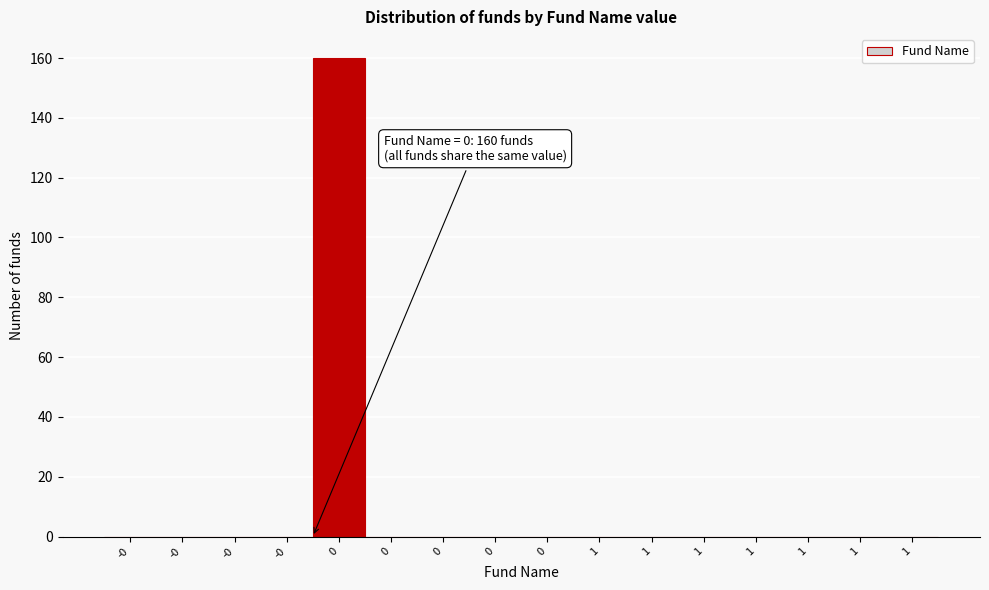

How many distinct data groups are displayed?

1